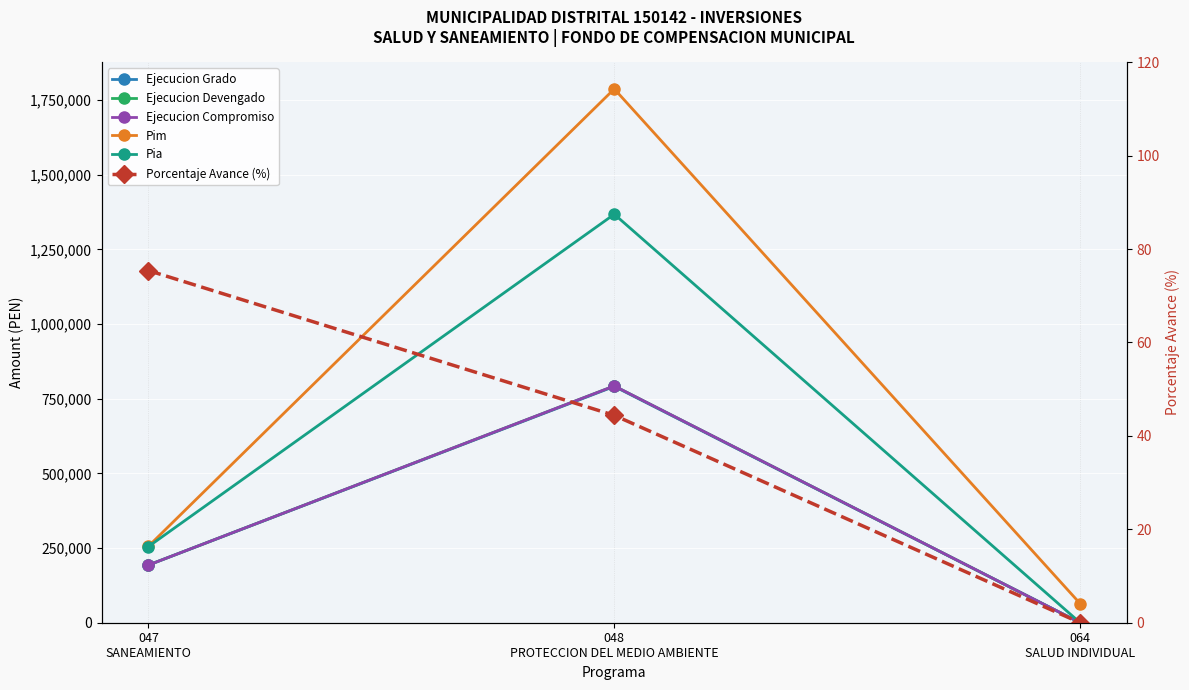

List the labels in order of Pim value, largest first.

048
PROTECCION DEL MEDIO AMBIENTE, 047
SANEAMIENTO, 064
SALUD INDIVIDUAL